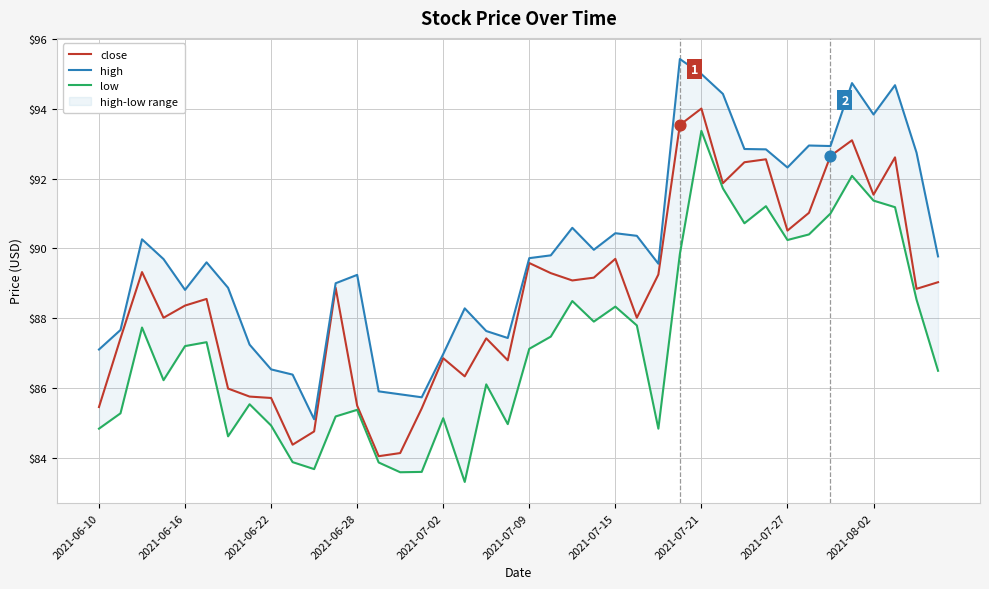

Which series contains the lowest Y value?

low